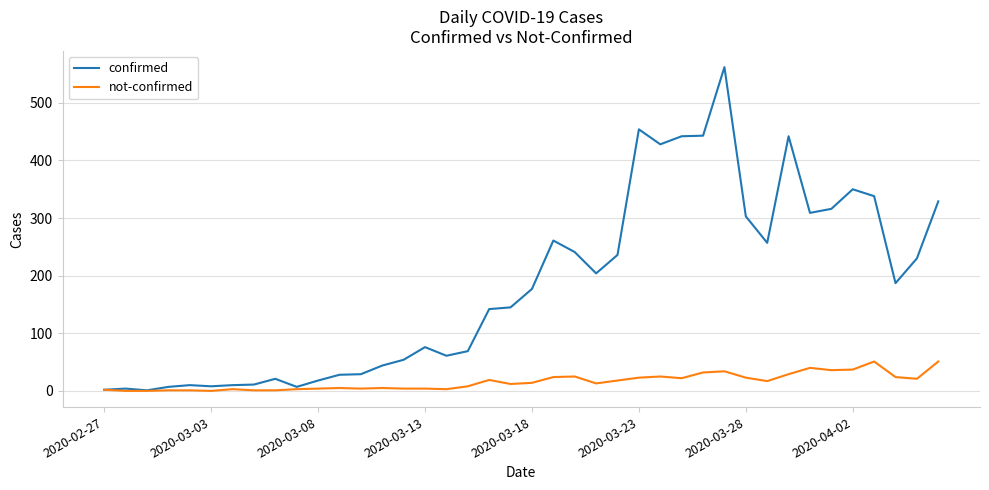

What is the greatest value displayed?

562